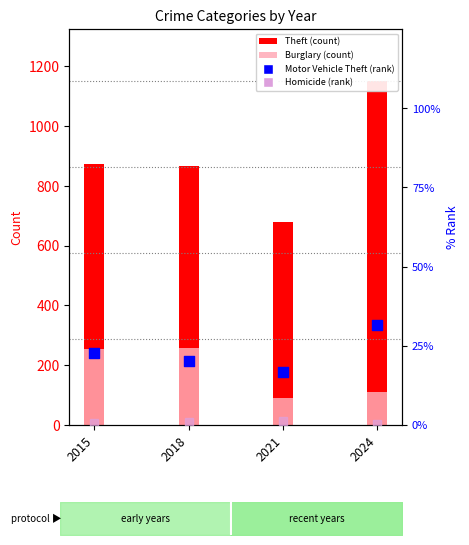

Which series has the largest total across all categories?

Theft